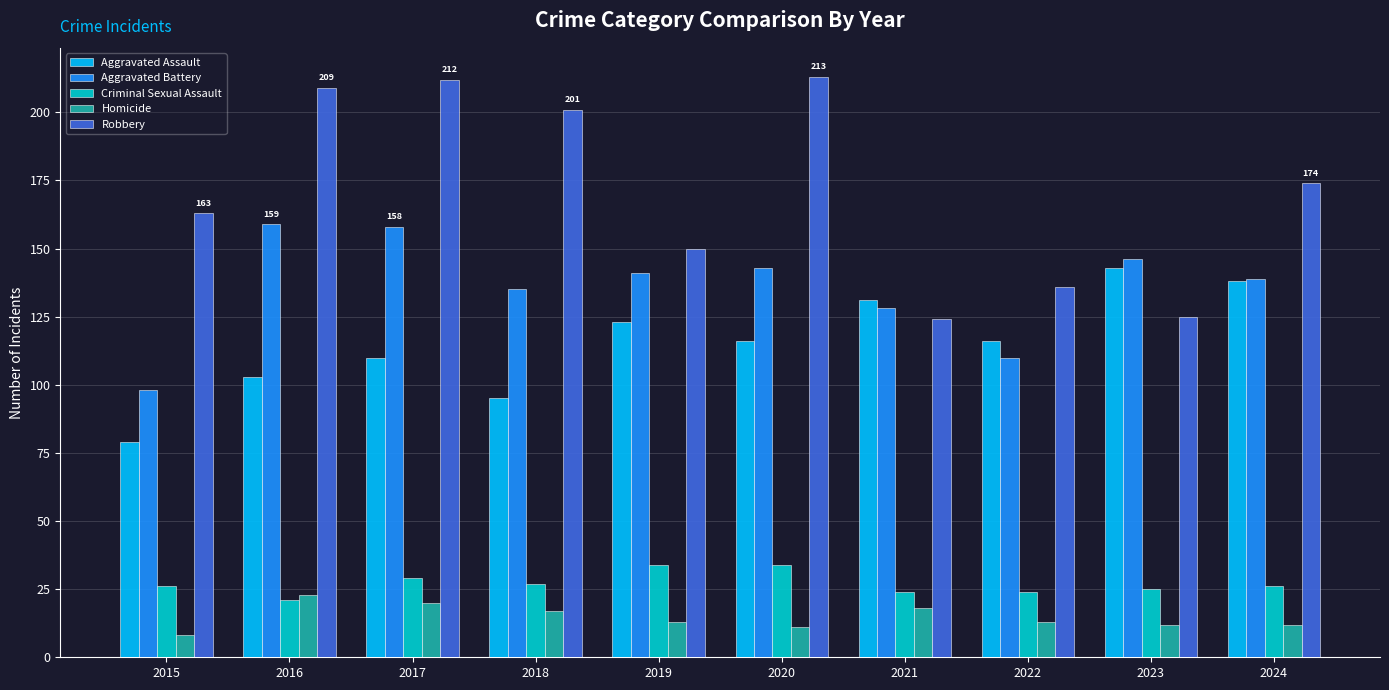

What is the difference between the second highest and minimum values in the Robbery series?

88